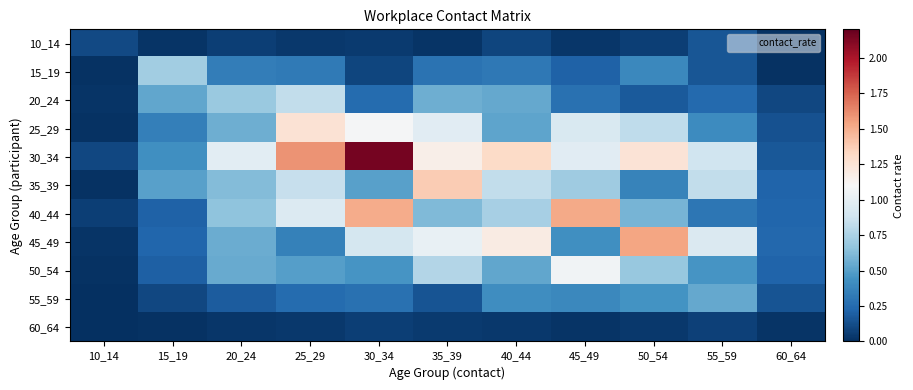

Reading left to right, list all the values displayed in this chart.

10_14: 10_14=0.1	15_19=0.0	20_24=0.1	25_29=0.0	30_34=0.0	35_39=0.0	40_44=0.1	45_49=0.0	50_54=0.1	55_59=0.2	60_64=0.0
15_19: 10_14=0.0	15_19=0.7	20_24=0.3	25_29=0.3	30_34=0.1	35_39=0.3	40_44=0.3	45_49=0.2	50_54=0.4	55_59=0.2	60_64=0.0
20_24: 10_14=0.0	15_19=0.5	20_24=0.7	25_29=0.8	30_34=0.3	35_39=0.6	40_44=0.5	45_49=0.3	50_54=0.2	55_59=0.2	60_64=0.1
25_29: 10_14=0.0	15_19=0.3	20_24=0.6	25_29=1.3	30_34=1.1	35_39=1.0	40_44=0.5	45_49=0.9	50_54=0.8	55_59=0.4	60_64=0.1
30_34: 10_14=0.1	15_19=0.4	20_24=1.0	25_29=1.6	30_34=2.2	35_39=1.2	40_44=1.3	45_49=1.0	50_54=1.2	55_59=0.9	60_64=0.2
35_39: 10_14=0.0	15_19=0.5	20_24=0.6	25_29=0.8	30_34=0.5	35_39=1.4	40_44=0.8	45_49=0.7	50_54=0.4	55_59=0.8	60_64=0.2
40_44: 10_14=0.1	15_19=0.2	20_24=0.7	25_29=1.0	30_34=1.5	35_39=0.6	40_44=0.7	45_49=1.5	50_54=0.6	55_59=0.3	60_64=0.2
45_49: 10_14=0.0	15_19=0.2	20_24=0.6	25_29=0.4	30_34=0.9	35_39=1.0	40_44=1.2	45_49=0.4	50_54=1.5	55_59=0.9	60_64=0.2
50_54: 10_14=0.0	15_19=0.2	20_24=0.5	25_29=0.5	30_34=0.4	35_39=0.8	40_44=0.5	45_49=1.1	50_54=0.7	55_59=0.5	60_64=0.2
55_59: 10_14=0.0	15_19=0.1	20_24=0.2	25_29=0.3	30_34=0.3	35_39=0.1	40_44=0.4	45_49=0.4	50_54=0.4	55_59=0.5	60_64=0.2
60_64: 10_14=0.0	15_19=0.0	20_24=0.0	25_29=0.0	30_34=0.1	35_39=0.1	40_44=0.0	45_49=0.0	50_54=0.0	55_59=0.1	60_64=0.0